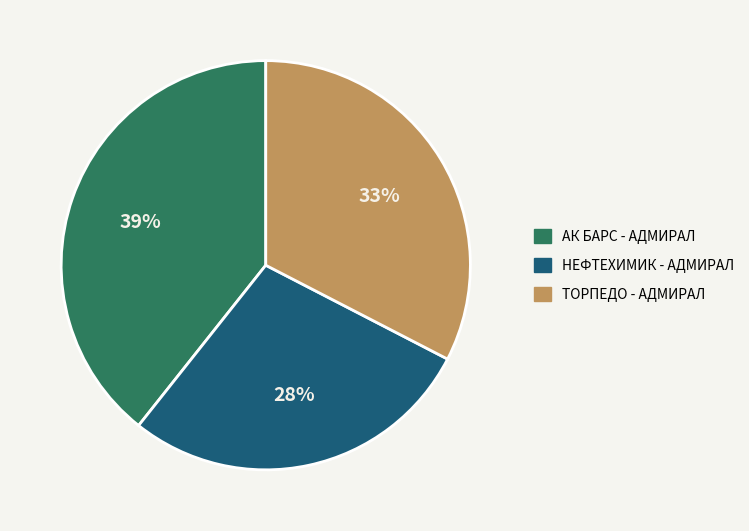

Is there any slice that represents more than half of the pie?

No